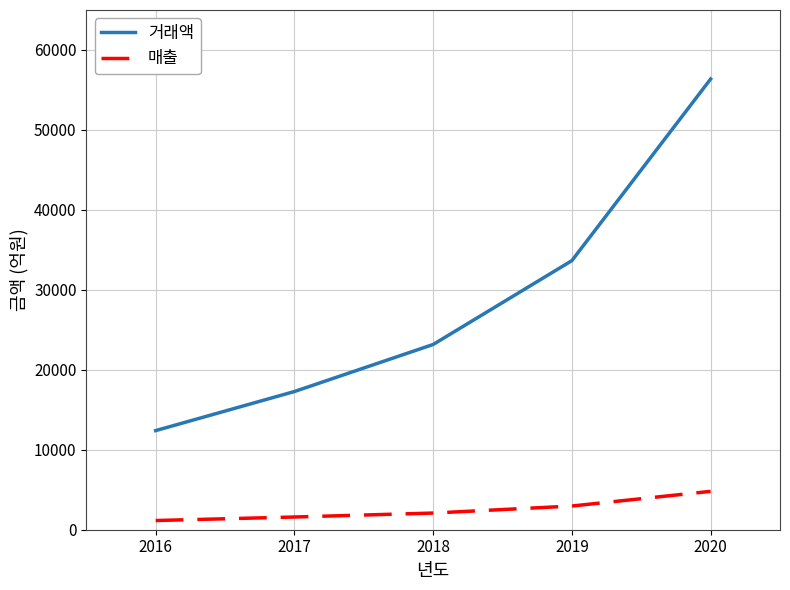

Rank the series by their average value, from highest to lowest.

거래액, 매출